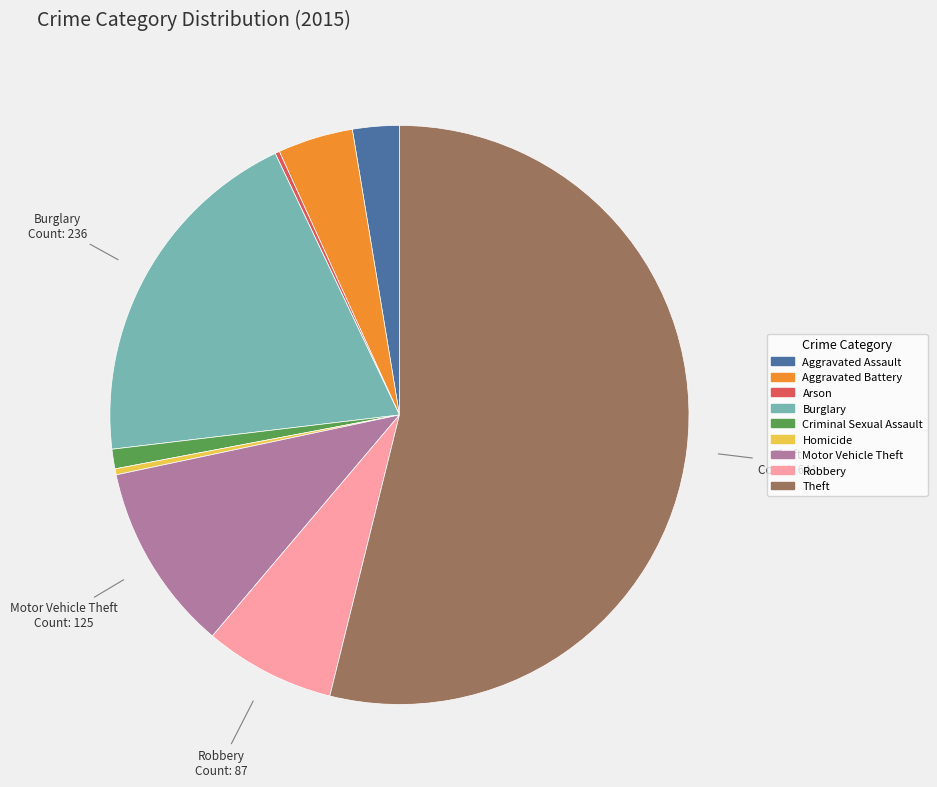

Which category has the biggest portion of the pie?

Theft